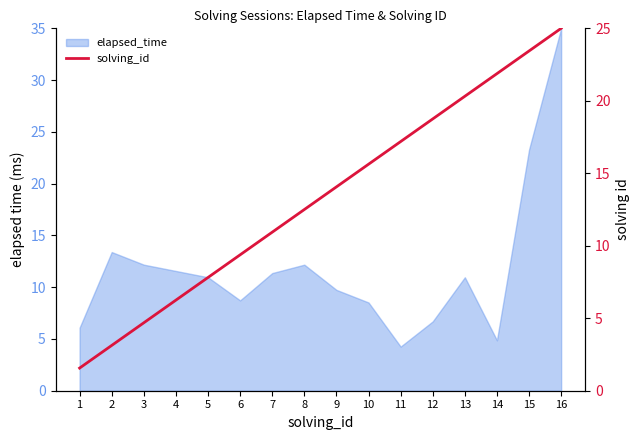

What is the minimum value shown in the chart?

1.6